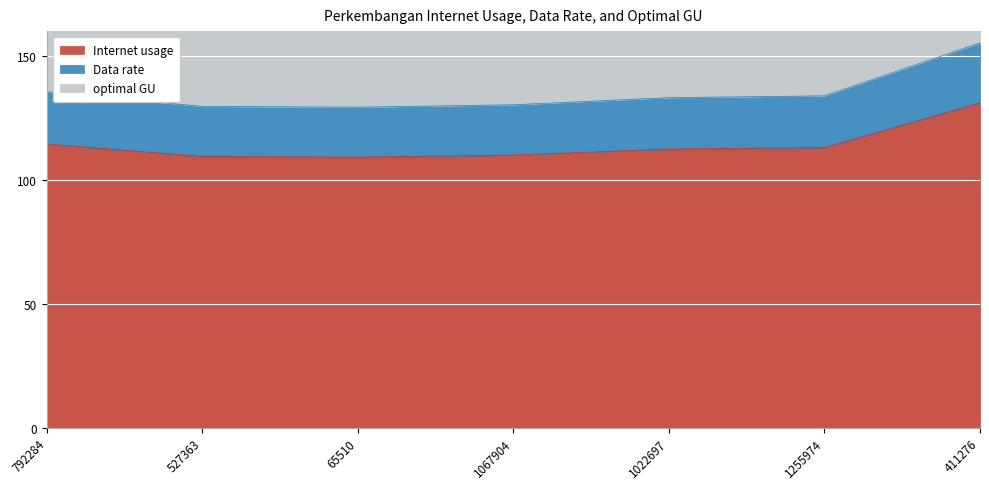

True or false: optimal GU has a value of 155.3 at 411276.

True